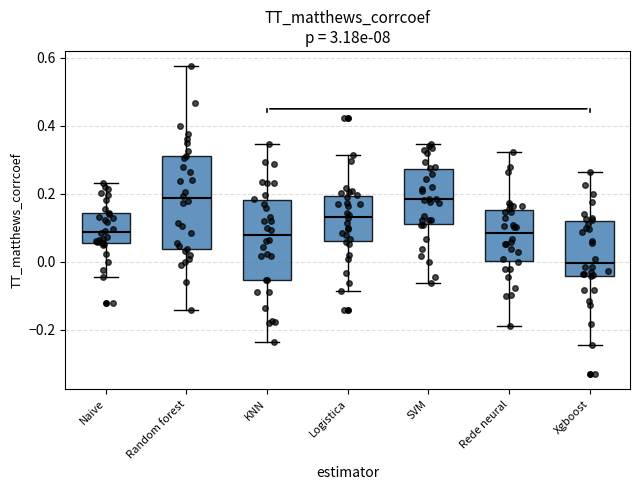

Comparing the boxes themselves (not the whiskers), which one is the tallest?

Random forest